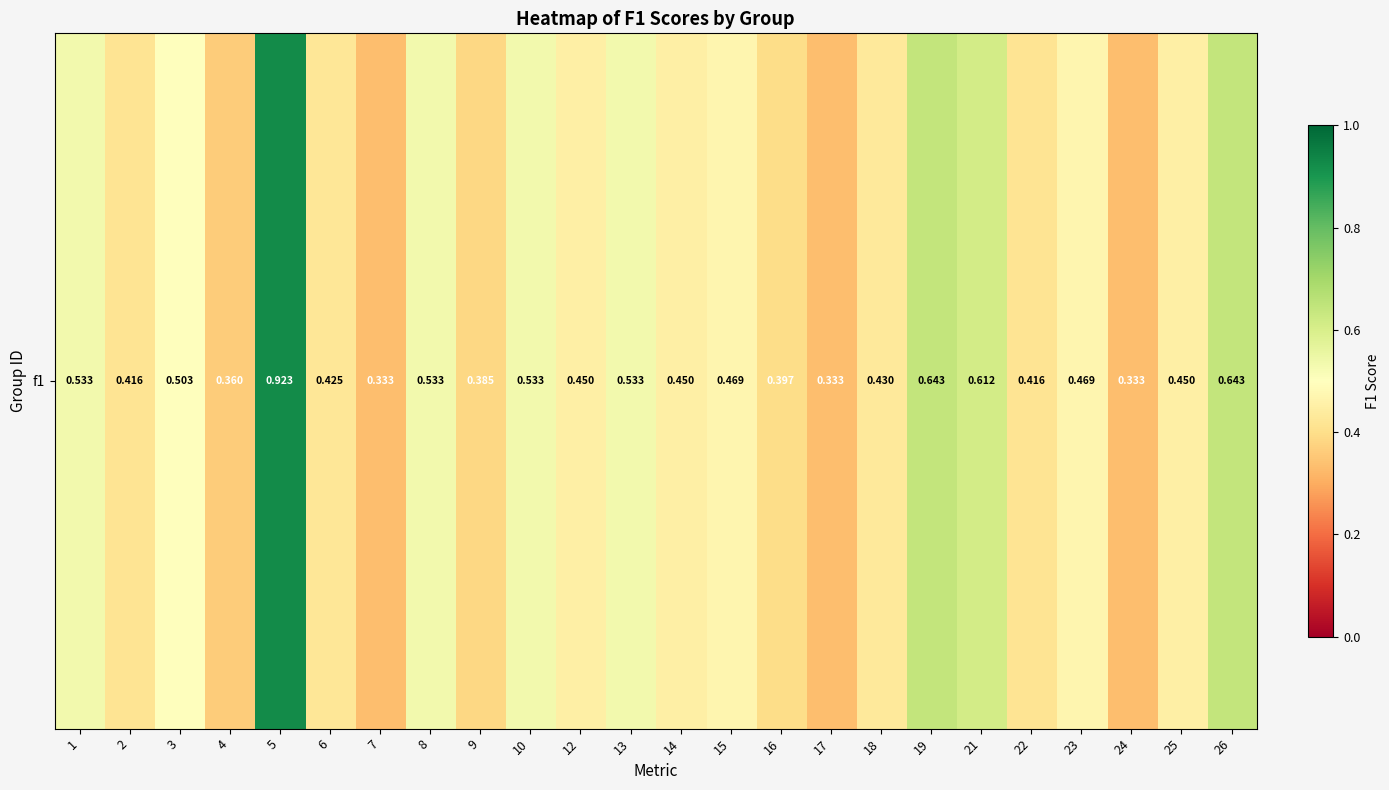

The value at 21 is 1.0. True or false?

False